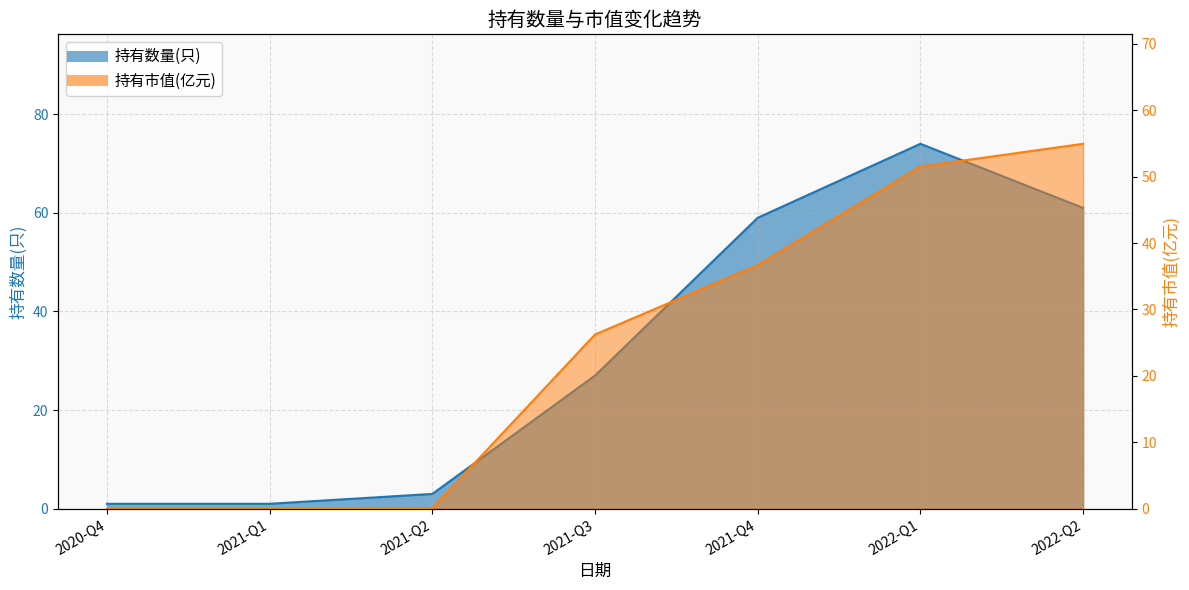

True or false: 持有市值(亿元) has more than 0 interior local peaks.

False